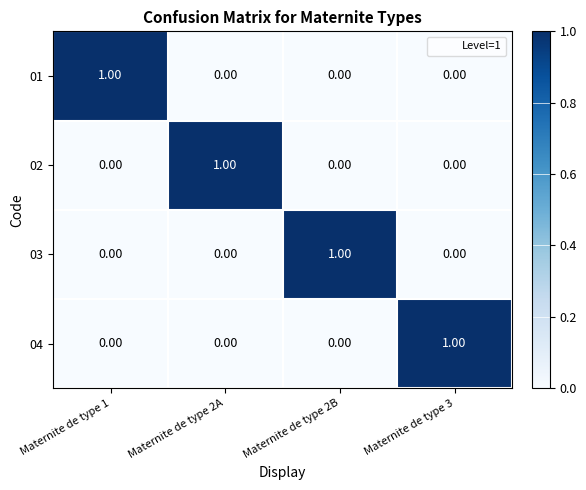

Is the value of 01 at Maternite de type 3 greater than the value of 04 at Maternite de type 3?

No